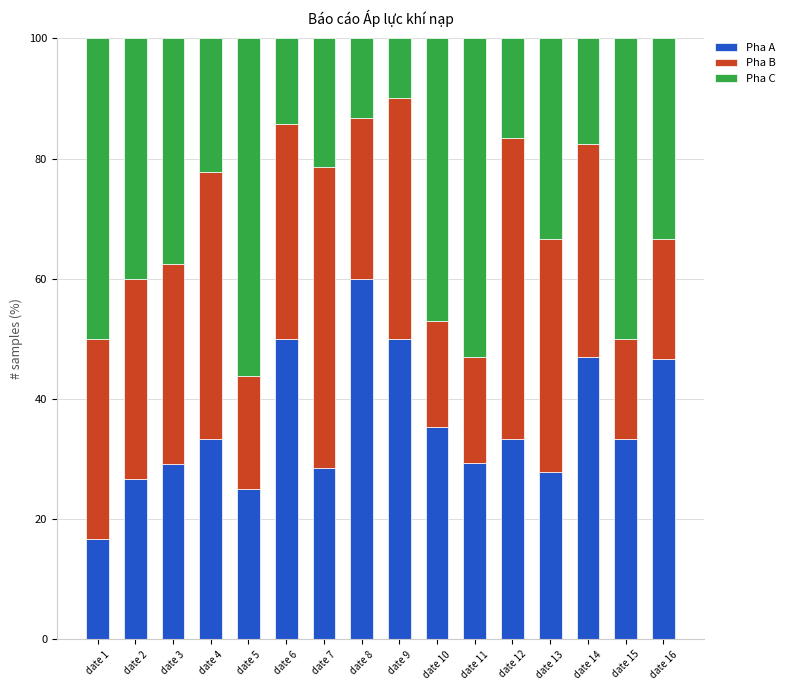

The Pha A series shows 50.0 at date 6. True or false?

True